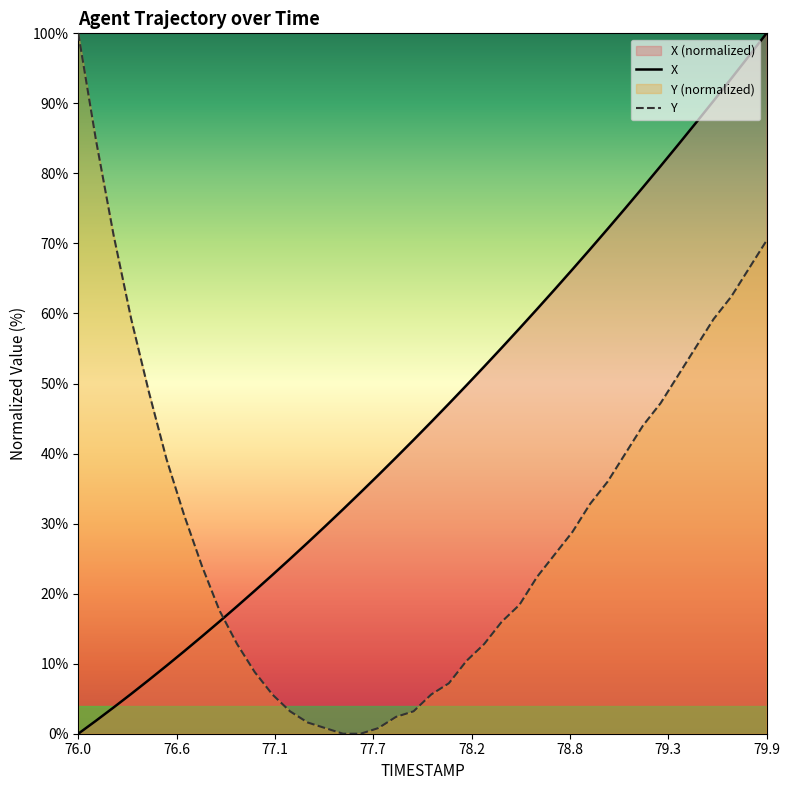

What value does the Y series have at 79.0?

36.0